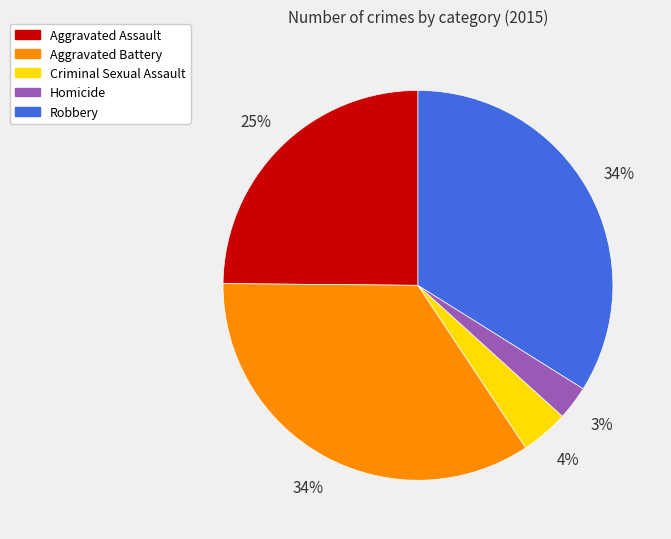

Combined, do Aggravated Assault and Aggravated Battery account for over 50%?

Yes